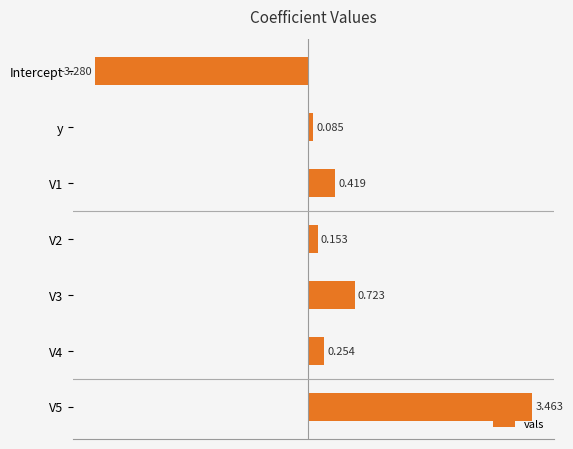

Which label corresponds to the smallest value in the chart?

Intercept